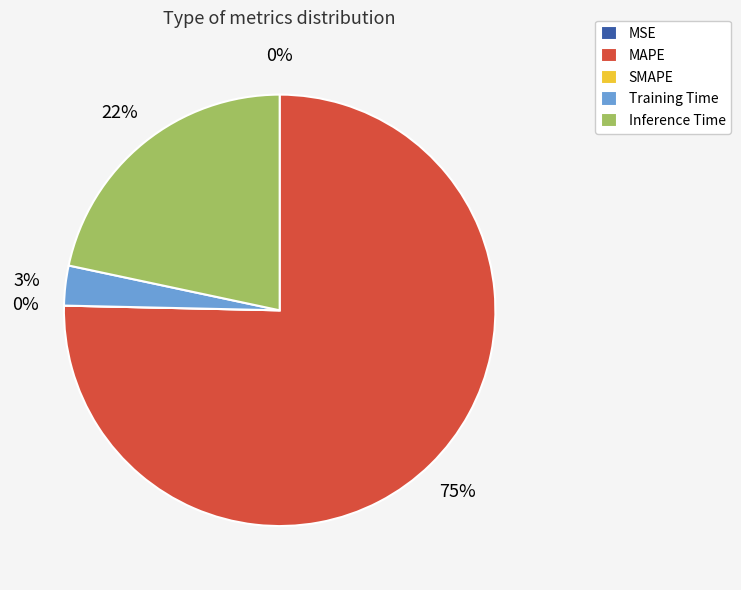

To the nearest percent, what percentage of the pie is MAPE?

75%